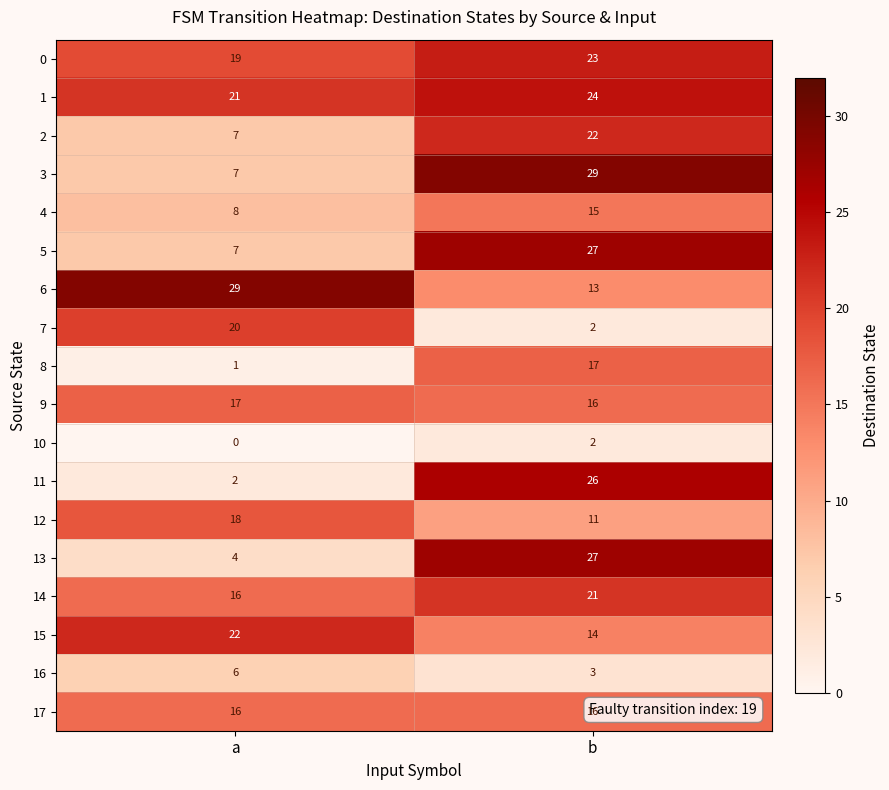

The 10 series shows -1 at a. True or false?

False